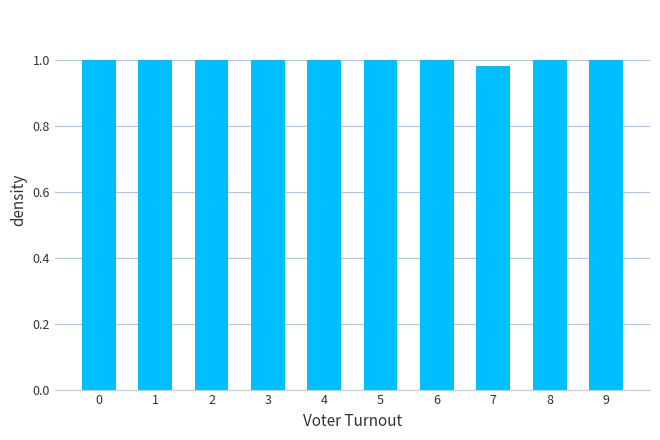

Is it true that the value at 5 is 1.0?

True